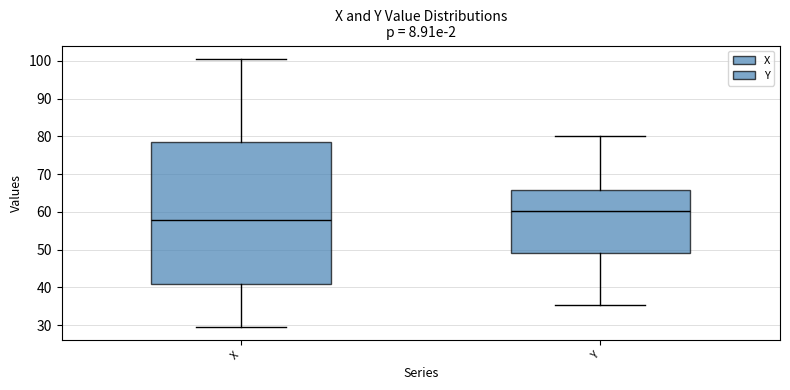

Where is the upper edge of the box for X on the y-axis? The values are not printed on the chart, so give them approximately, as read against the axis.

79